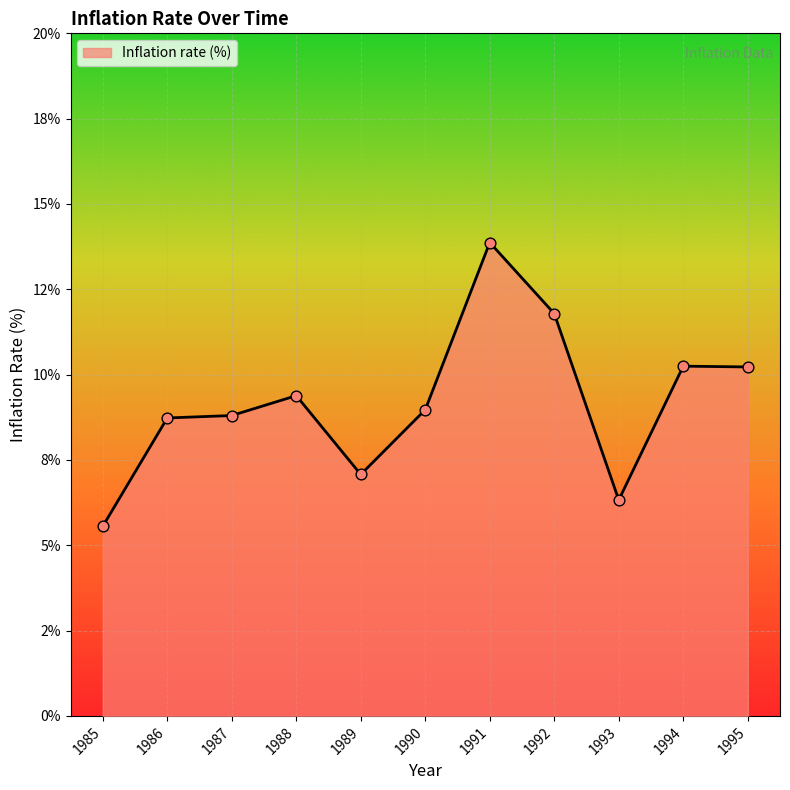

Which has a higher value, 1995 or 1985?

1995